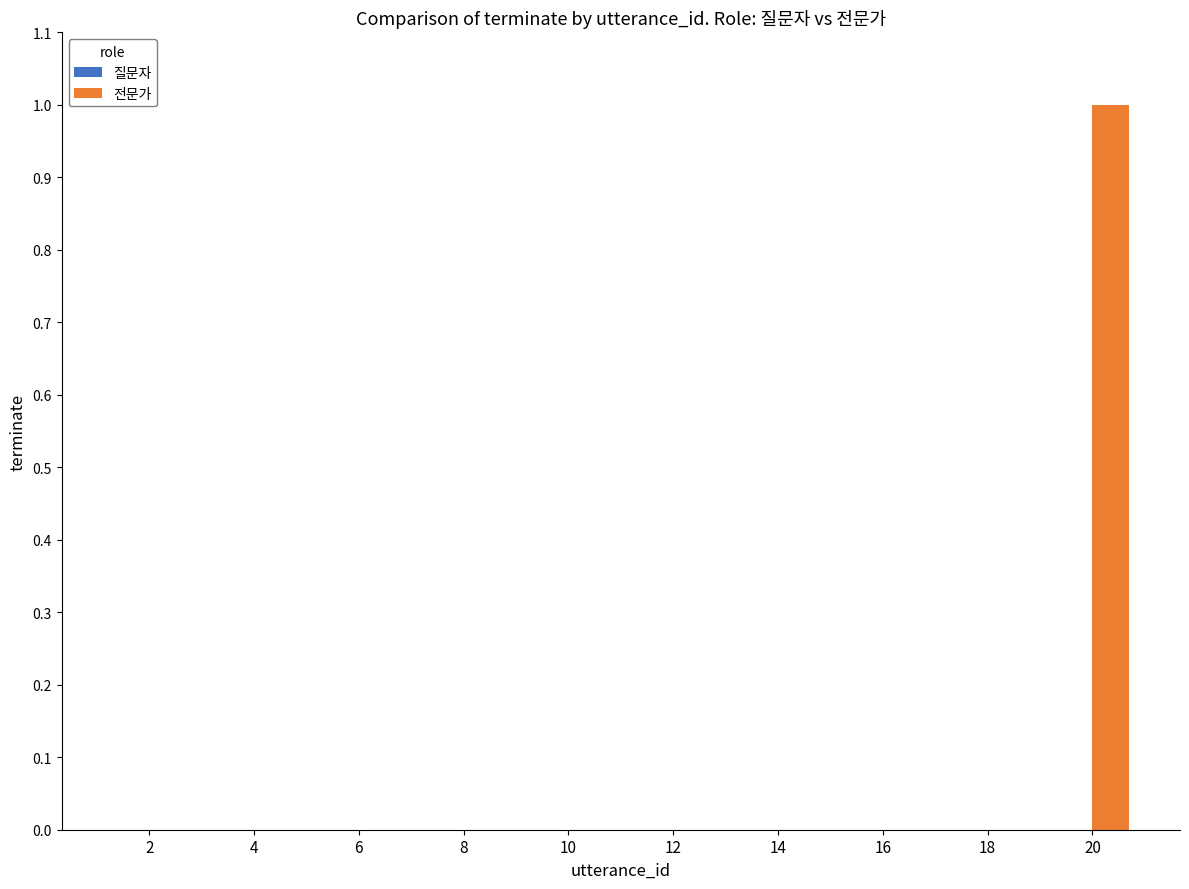

Are the bars horizontal?

No